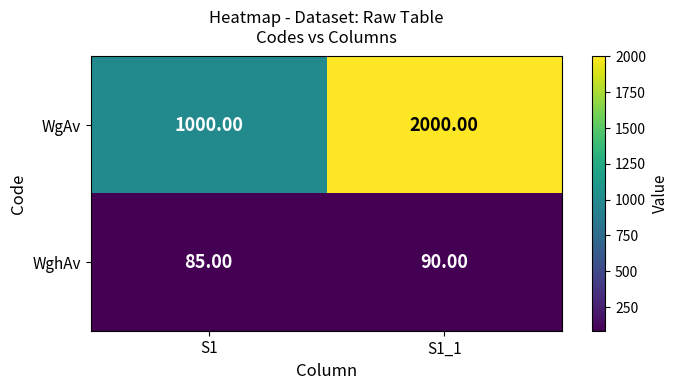

How many distinct data groups are displayed?

2